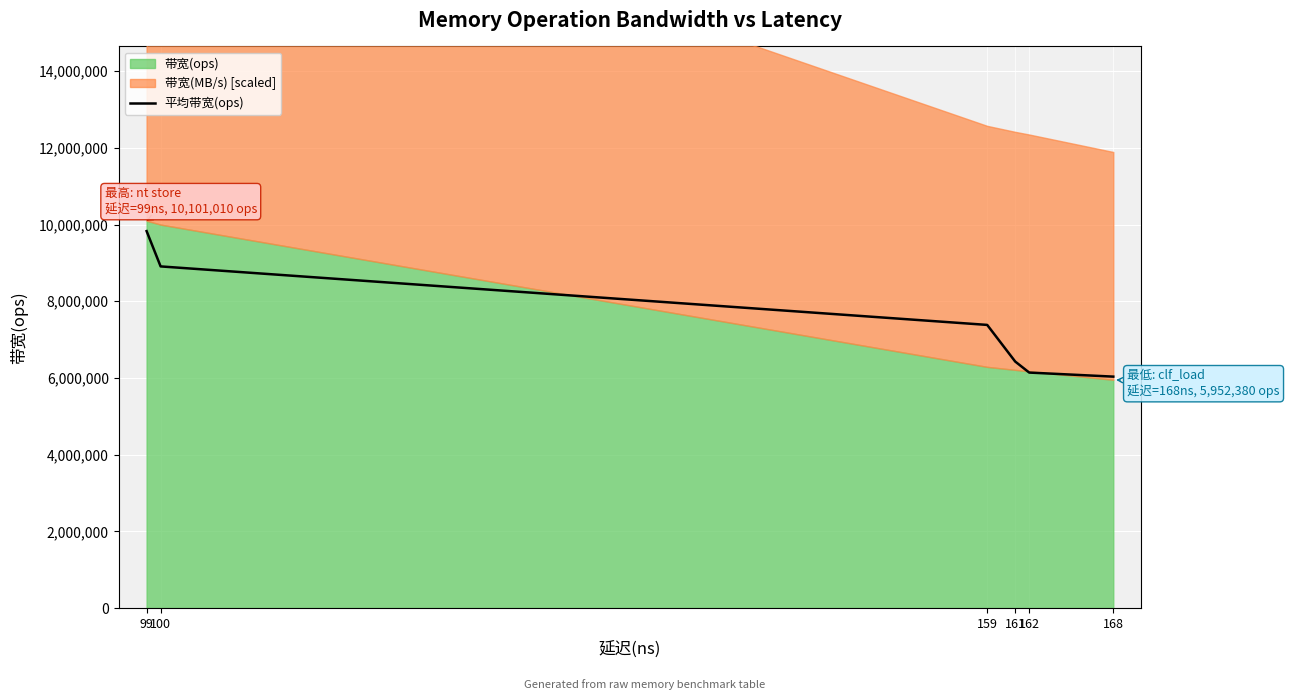

At which label does the data first exceed 7383645?

99